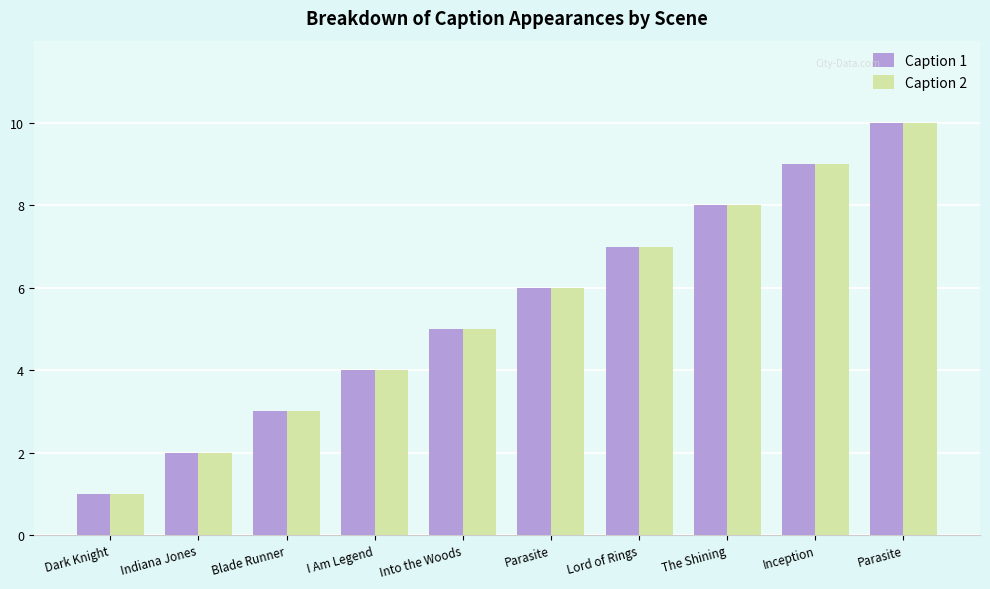

How many bars are there in each group?

2